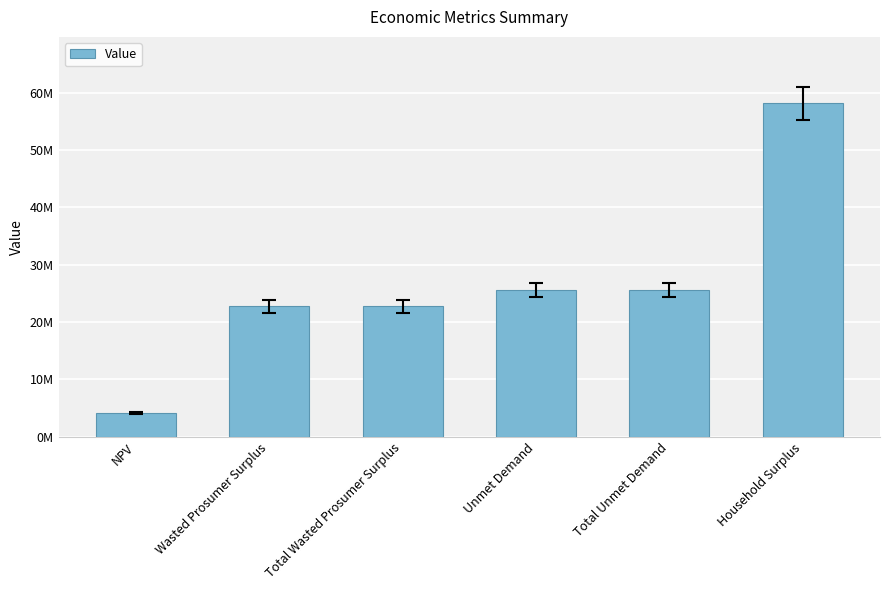

Rank the categories by value from highest to lowest.

Household Surplus, Unmet Demand, Total Unmet Demand, Wasted Prosumer Surplus, Total Wasted Prosumer Surplus, NPV